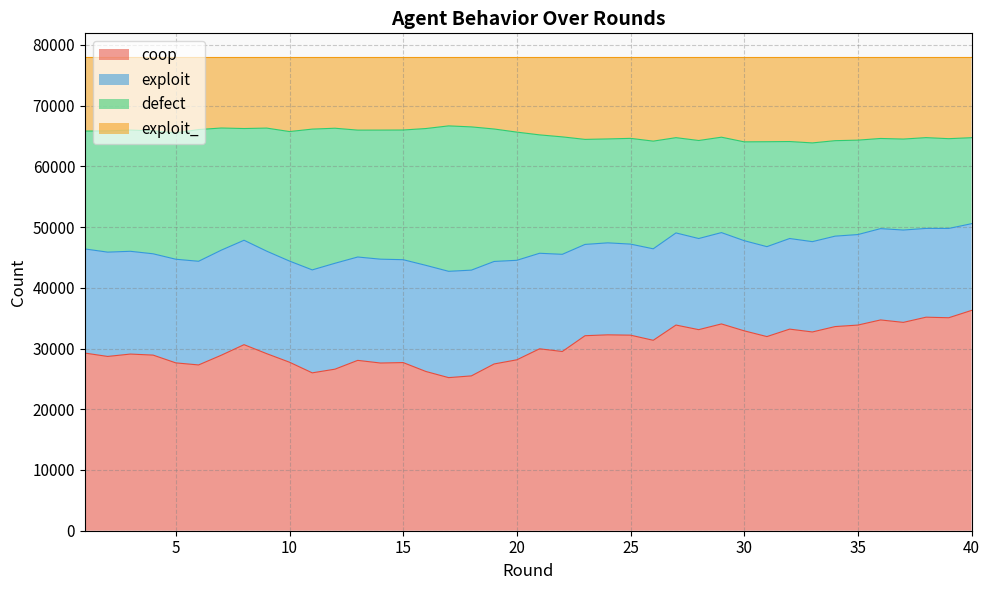

The value of coop at 18 is 25494. True or false?

True